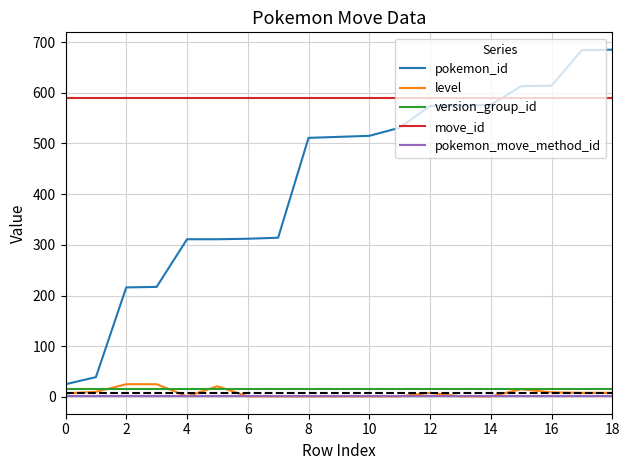

True or false: pokemon_move_method_id and pokemon_id cross at least once.

False